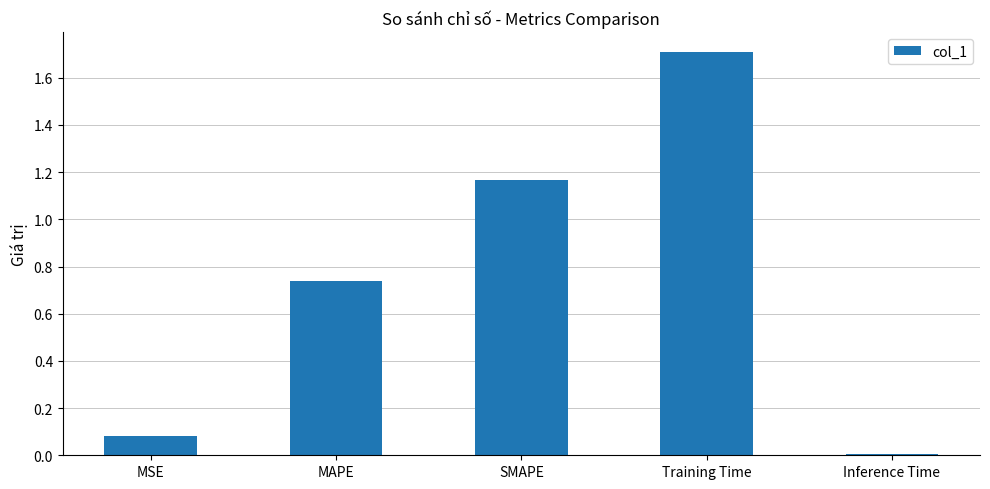

List the labels in order of value, largest first.

Training Time, SMAPE, MAPE, MSE, Inference Time